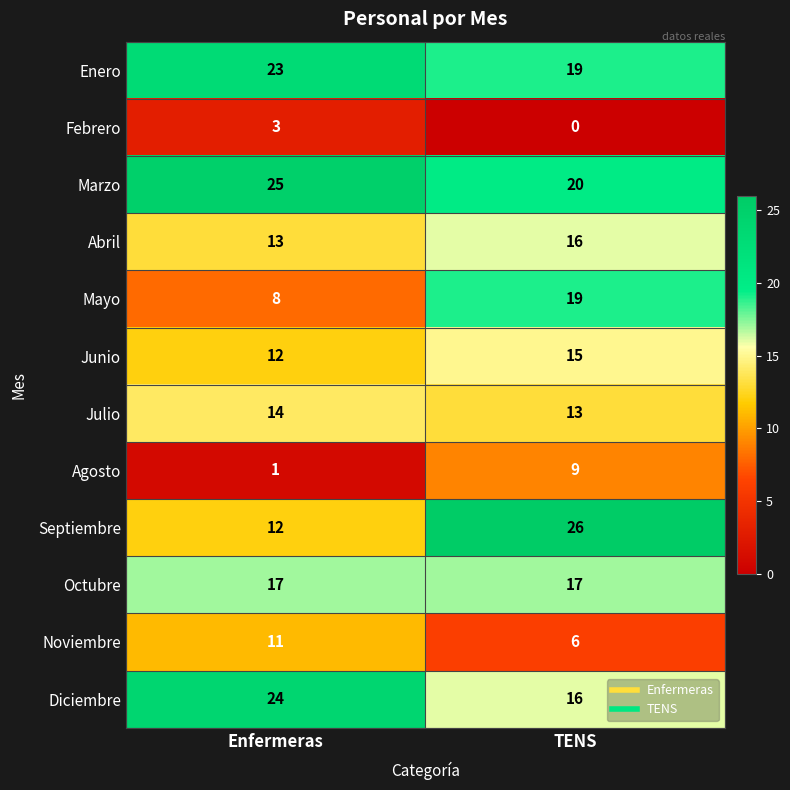

What is the difference between the maximum and minimum values in the Mayo series?

11